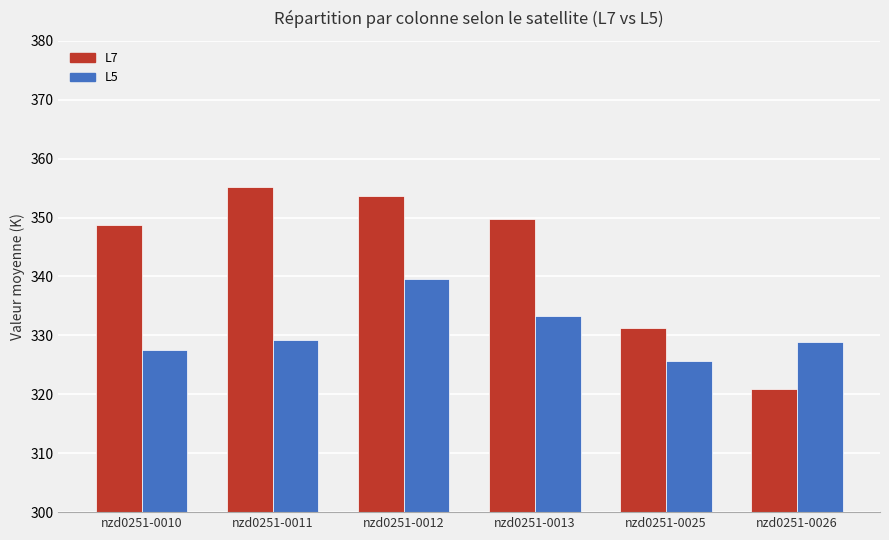

Which series changed the most between nzd0251-0010 and nzd0251-0011?

L7